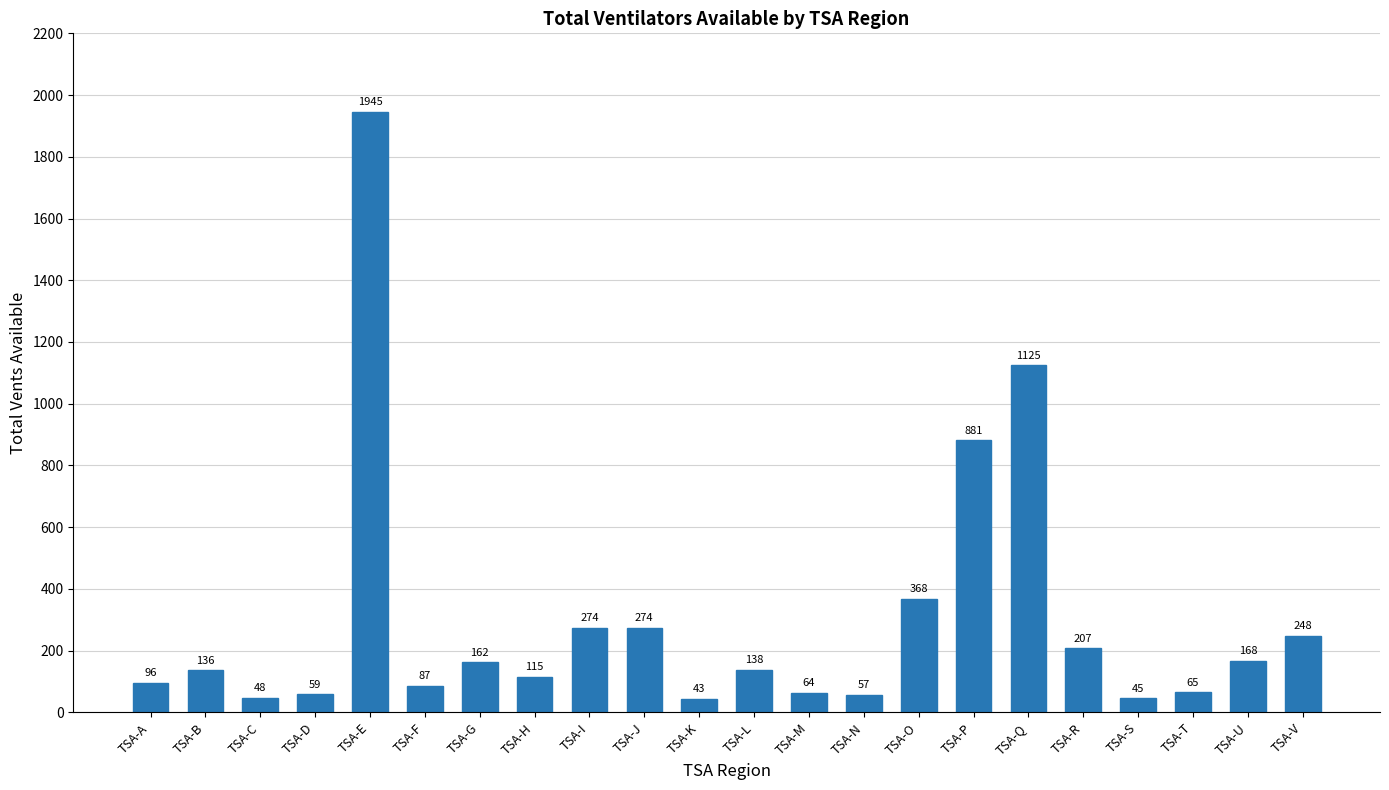

The value at TSA-H is 115. True or false?

True